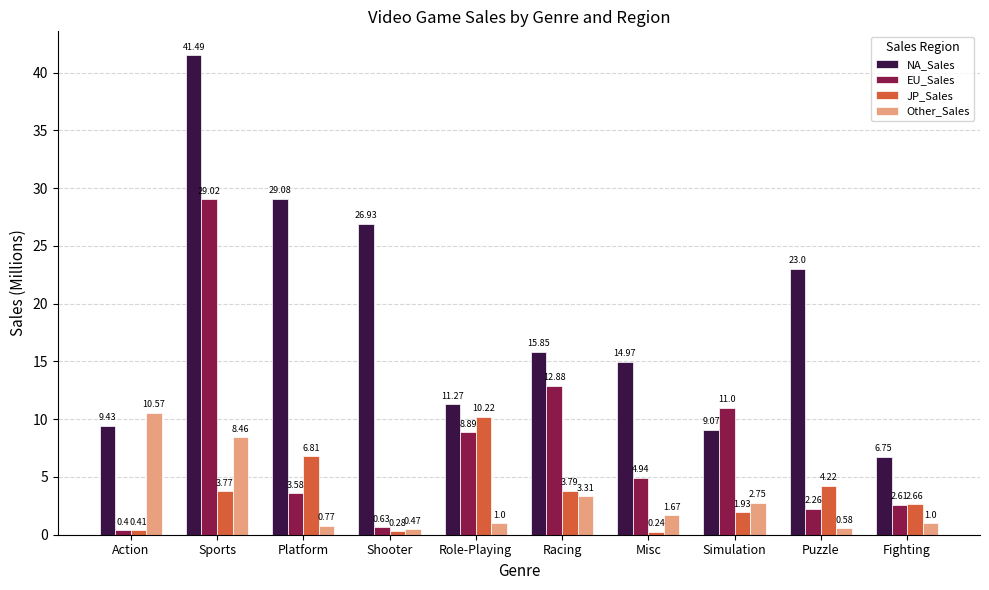

Which series has the largest range (max minus min)?

NA_Sales